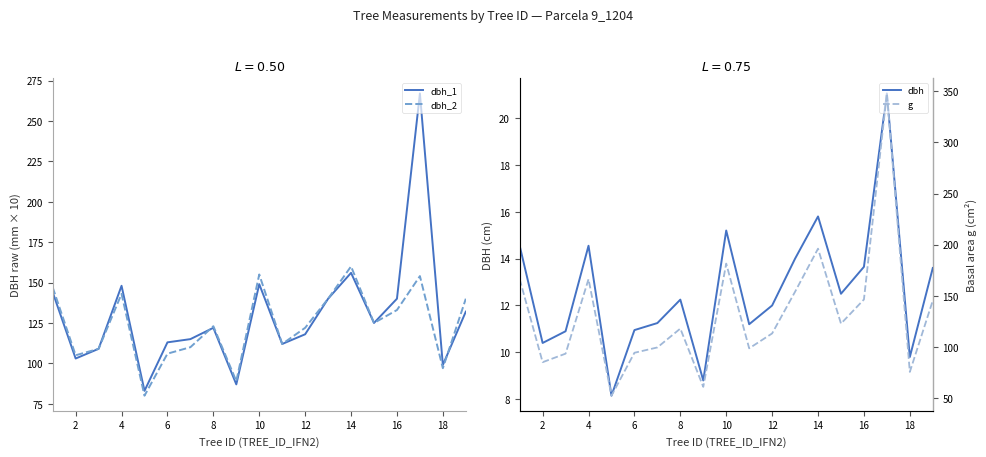

True or false: dbh_1 and dbh intersect in this chart.

False